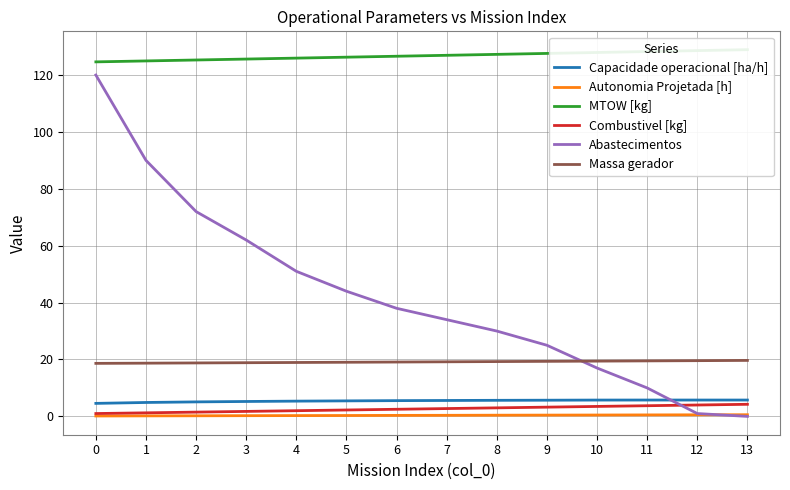

Is the value of MTOW [kg] at 9 greater than the value of Capacidade operacional [ha/h] at 10?

Yes